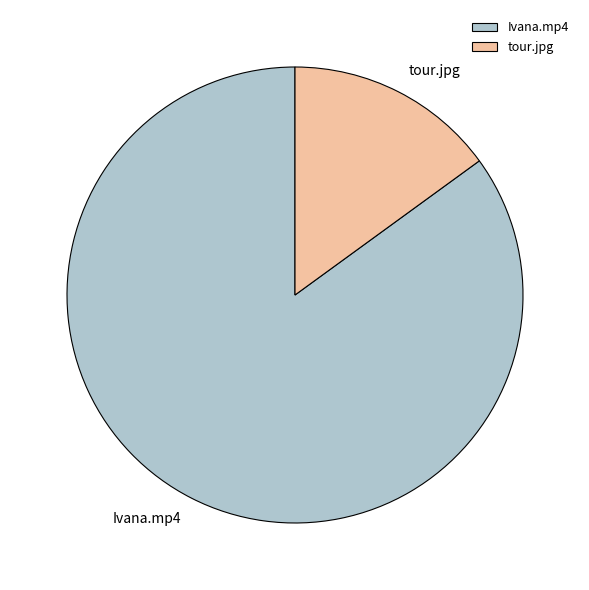

Is there any slice that represents more than half of the pie?

Yes